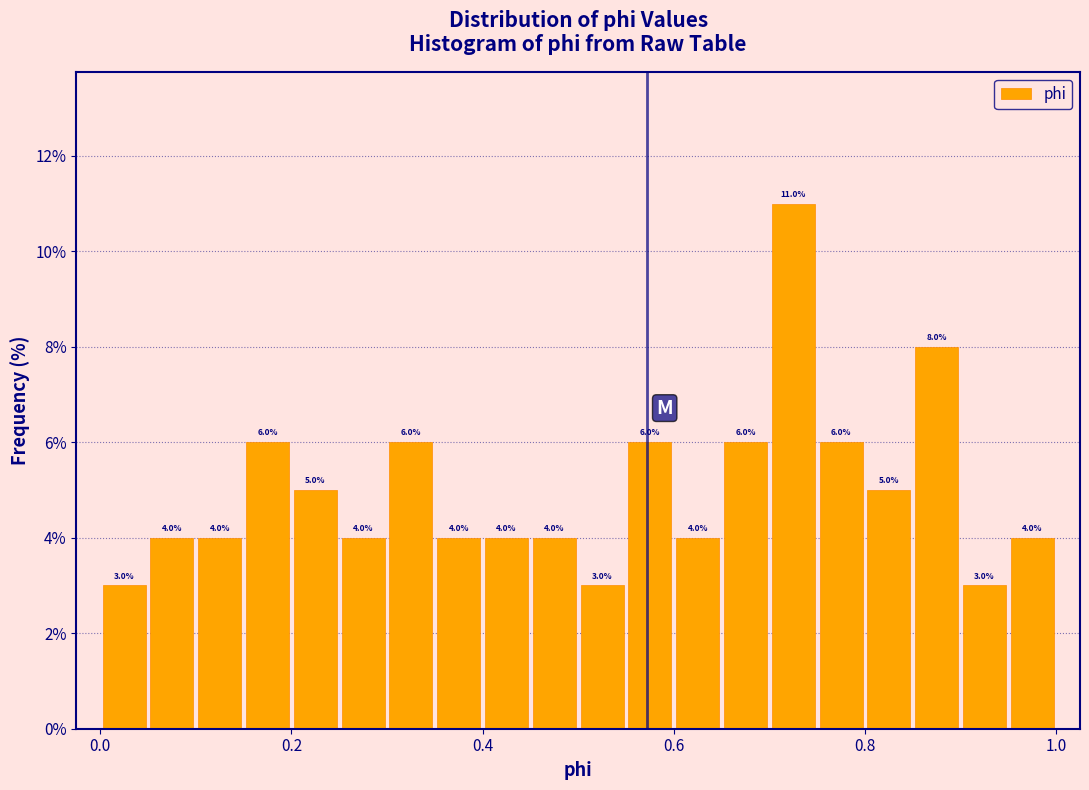

Around what value on the x-axis is the tallest bar? Give the approximate position of its centre, as read against the axis.

0.72